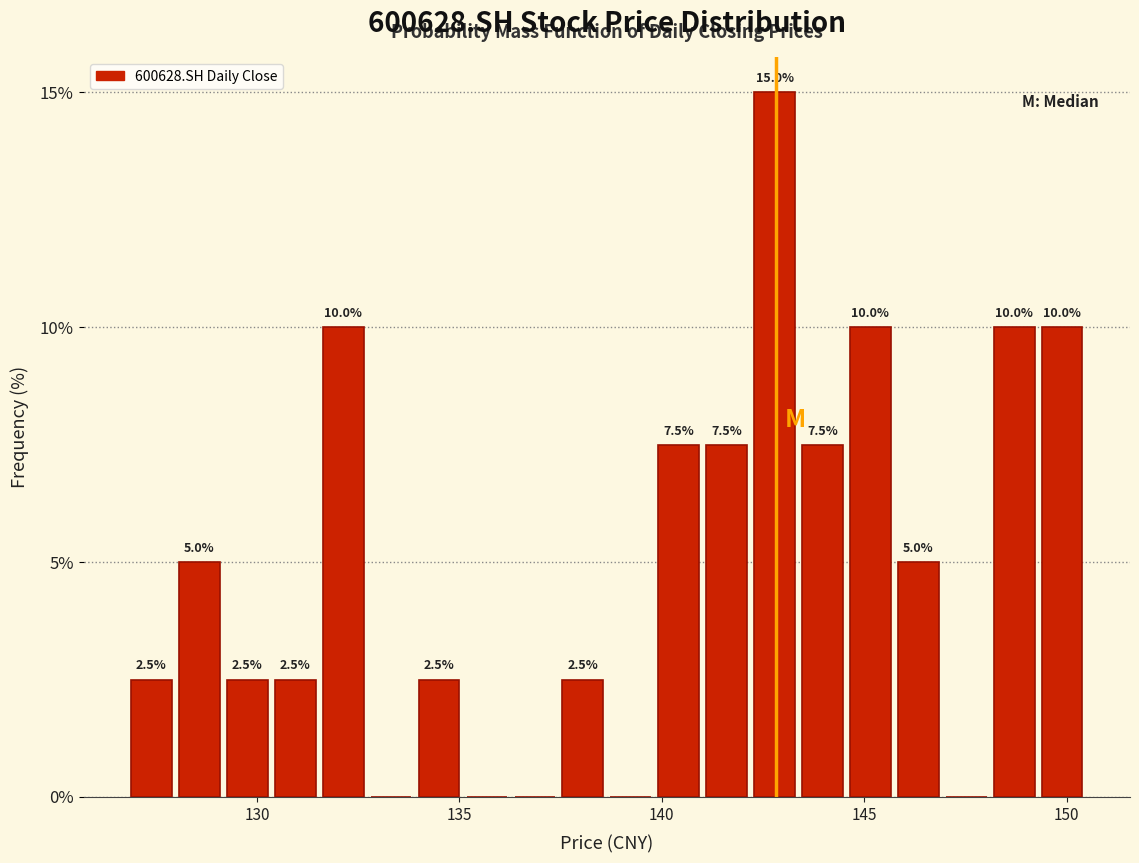

Read against the x-axis, roughly where is the centre of the tallest bar?

143.0